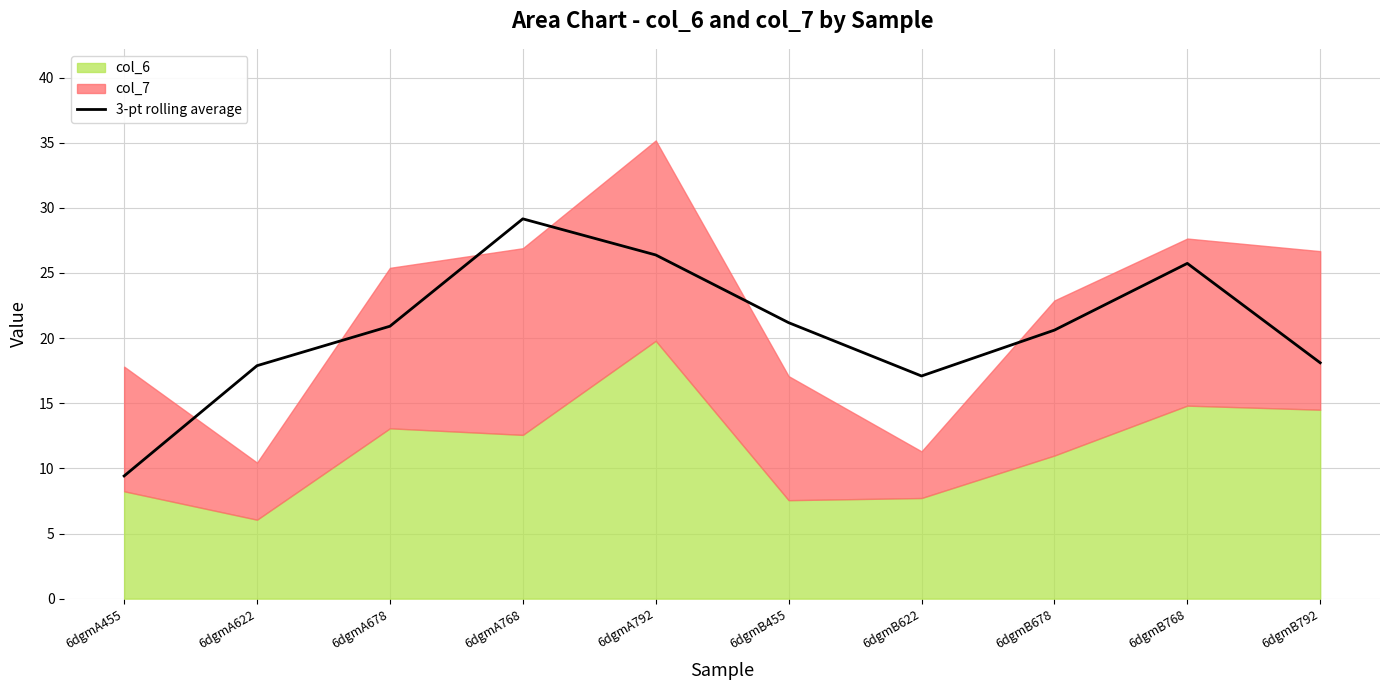

Where does the 3-pt rolling average series first go above 20?

6dgmA678